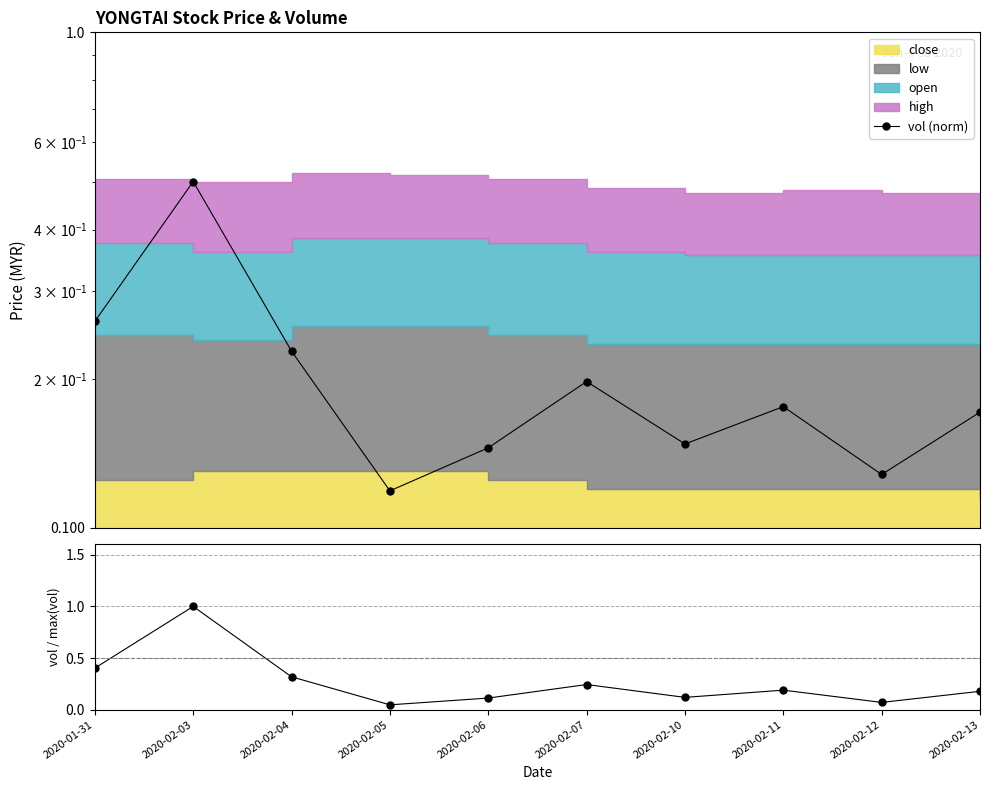

At which category does vol (norm) reach its first local peak?

2020-02-03